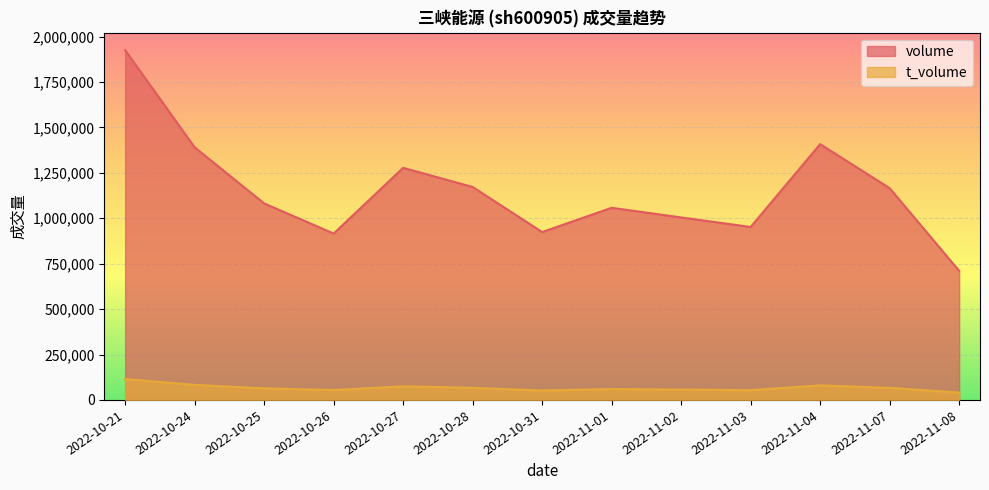

What are all the series names shown in the legend?

volume, t_volume